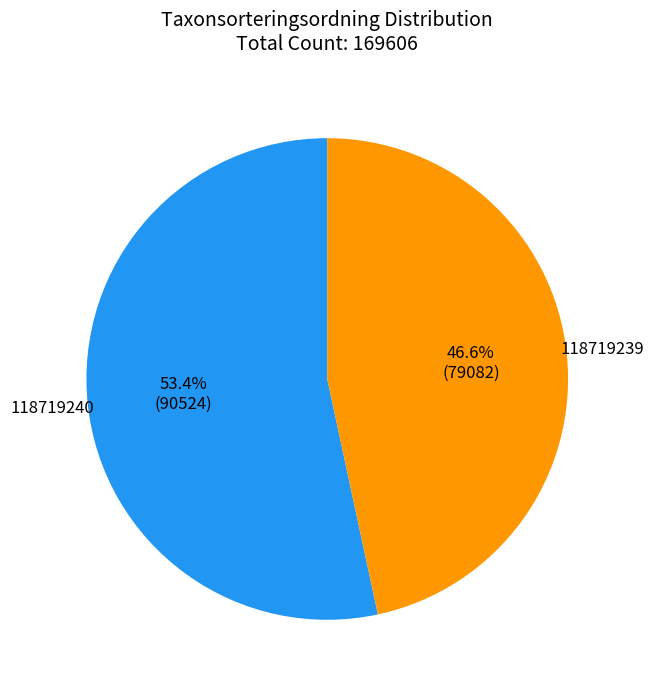

To the nearest percent, what is the difference between the largest and smallest slice percentages?

7%